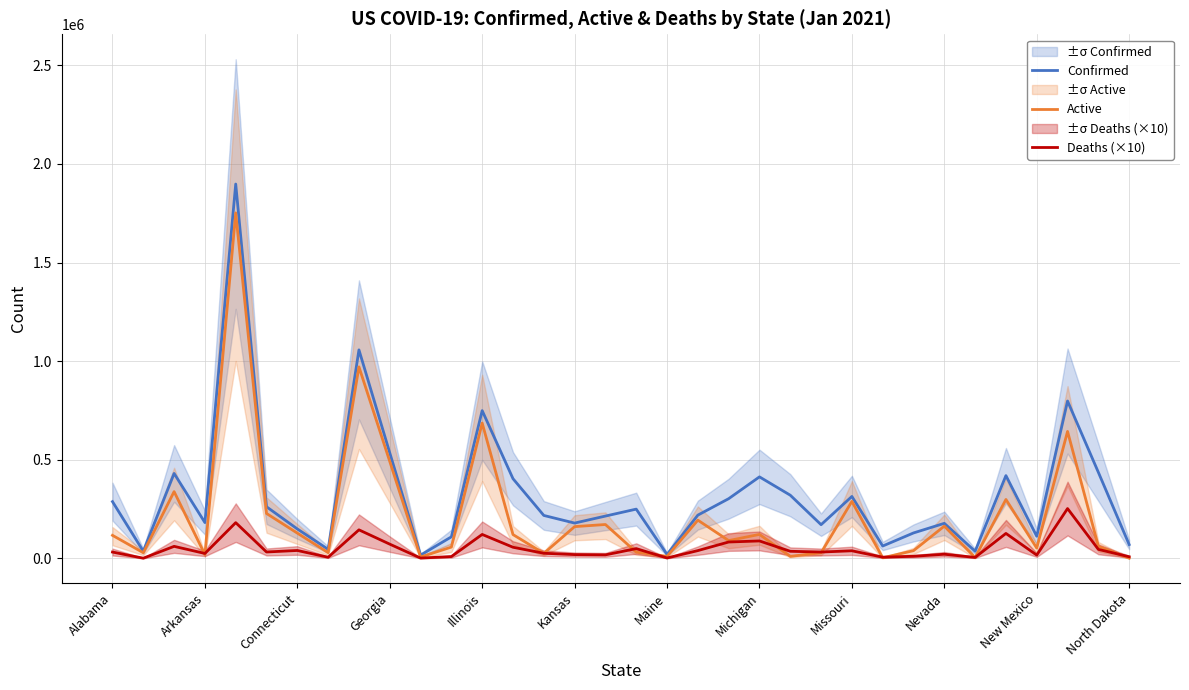

What is the sum of the Confirmed values at New Mexico and 29?

437000.2